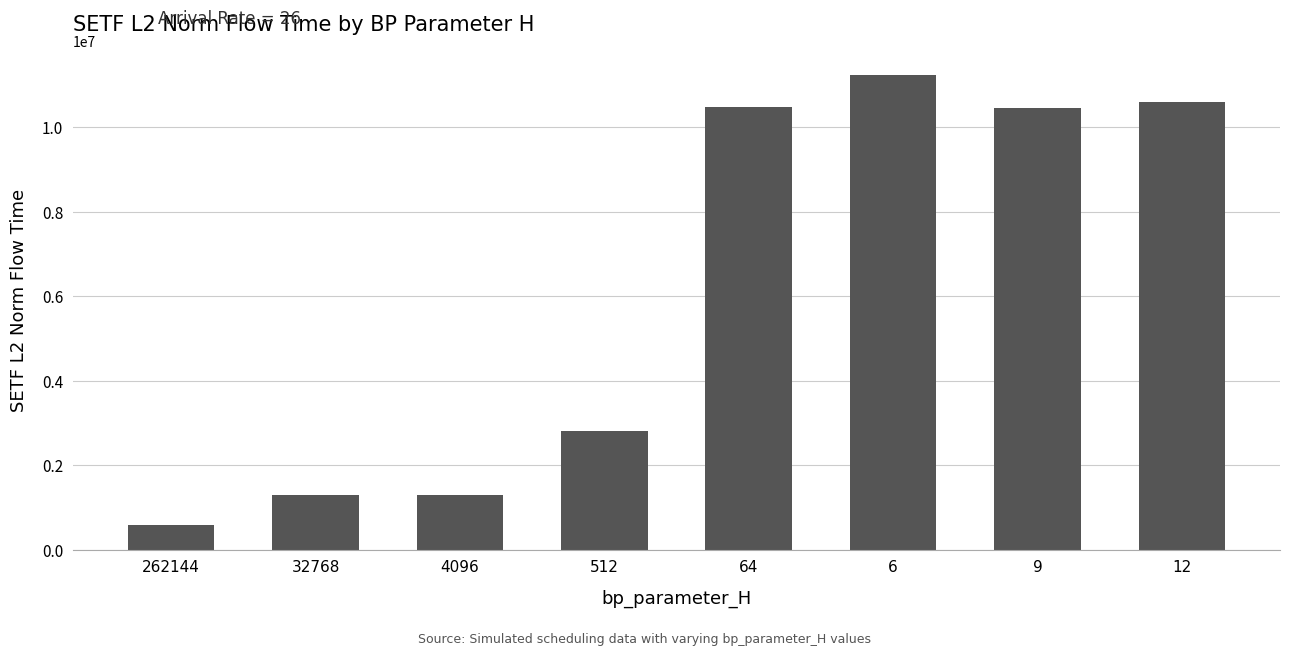

The value at 512 is 4228841.2. True or false?

False